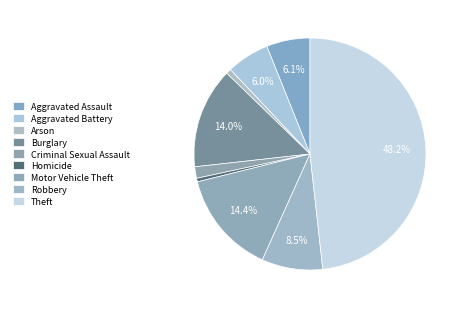

Rank the categories by value from highest to lowest.

Theft, Motor Vehicle Theft, Burglary, Robbery, Aggravated Assault, Aggravated Battery, Criminal Sexual Assault, Arson, Homicide